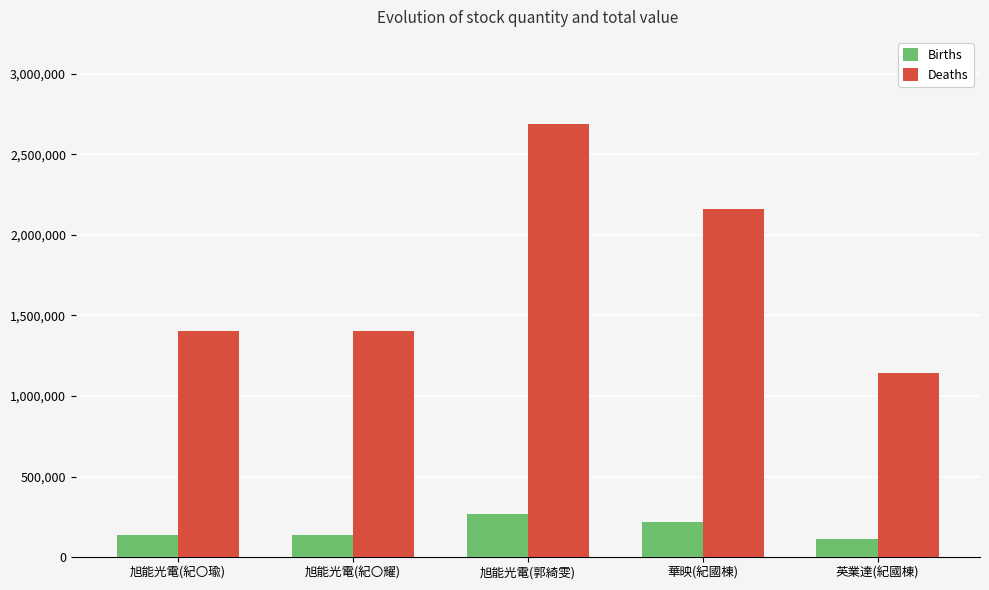

The value of Births at 旭能光電(郭綺雯) is 269000. True or false?

True